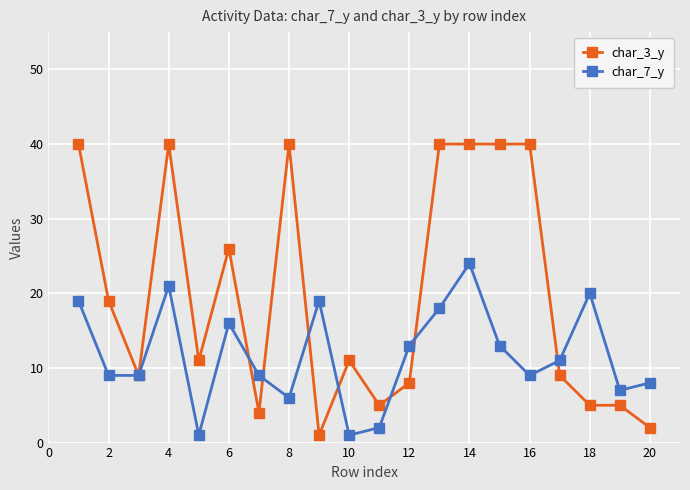

True or false: char_3_y has more than 1 interior local peaks.

True